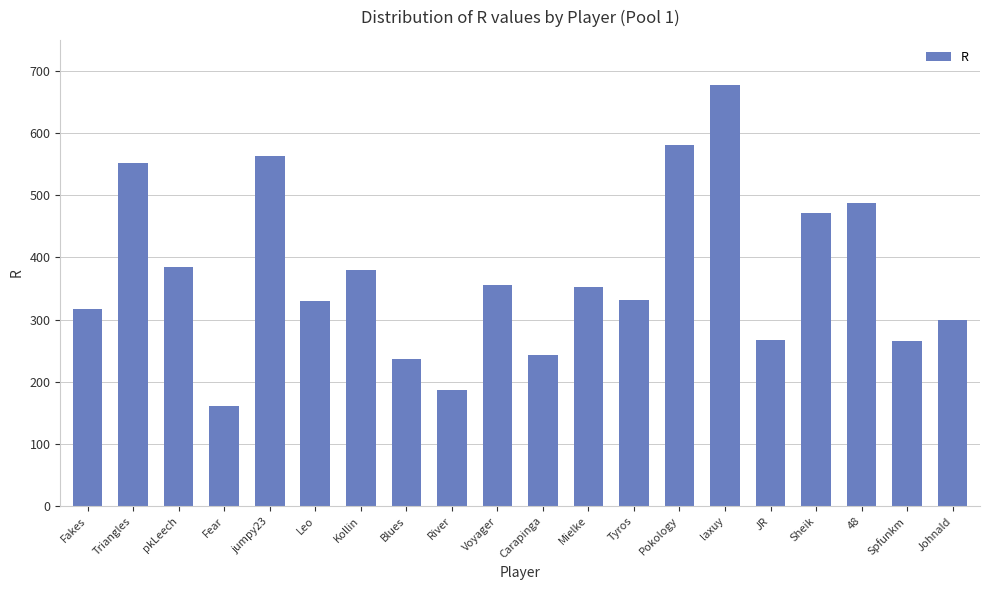

Between 48 and Blues, which is larger?

48